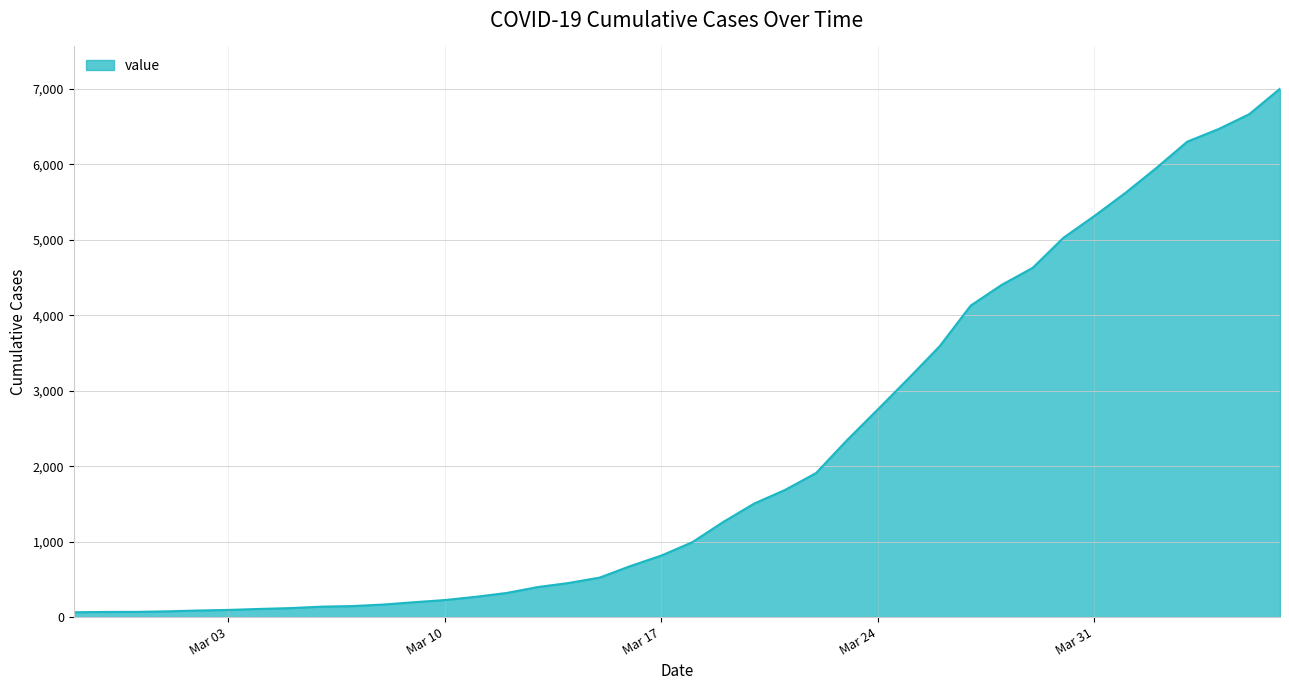

How many lines are shown in the chart?

1